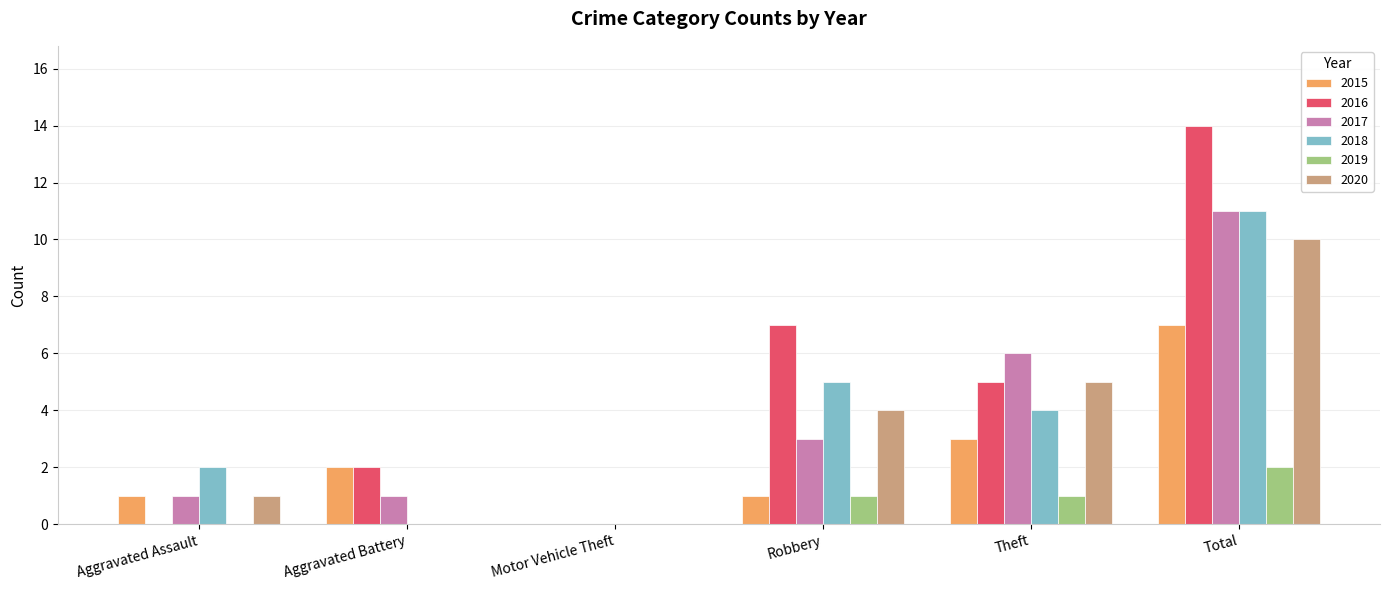

Which series changed the most between Motor Vehicle Theft and Robbery?

2016